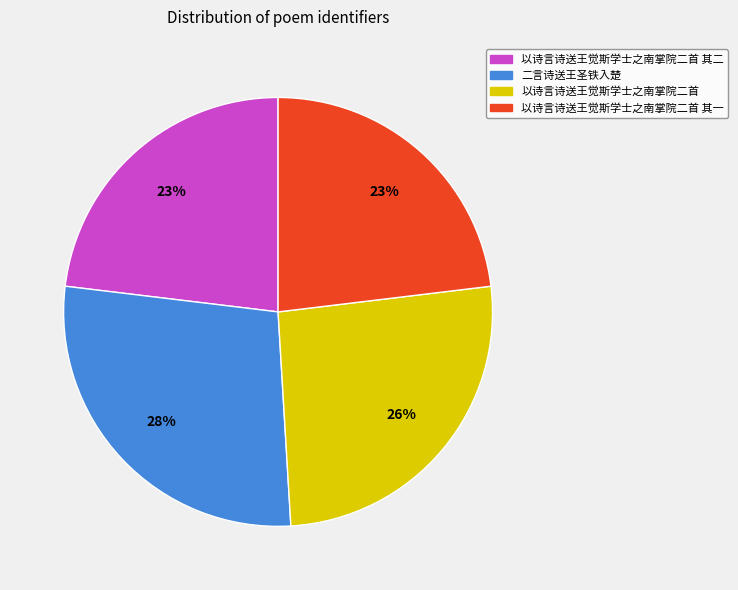

The 二言诗送王圣铁入楚 slice represents 28% of the pie. True or false?

True